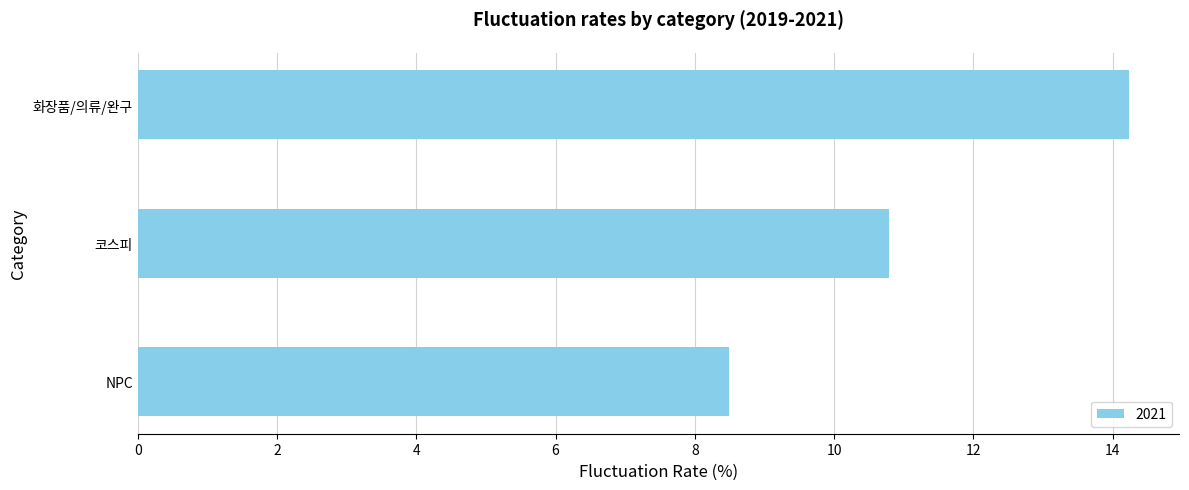

What is the average value?

11.2